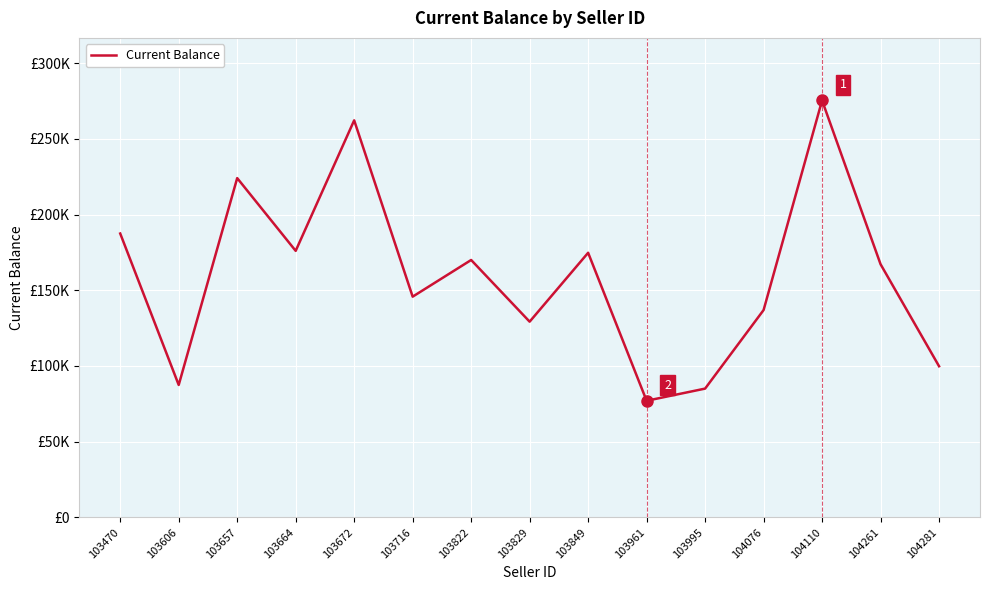

True or false: the data shows 99819.4 at 104281.

True